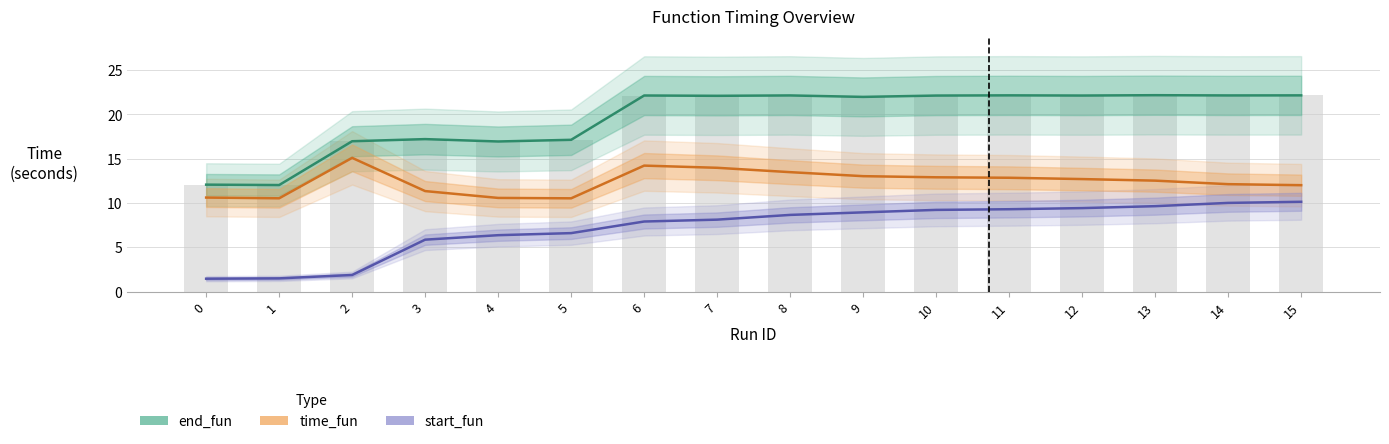

At how many categories does at least one series exceed 11?

16